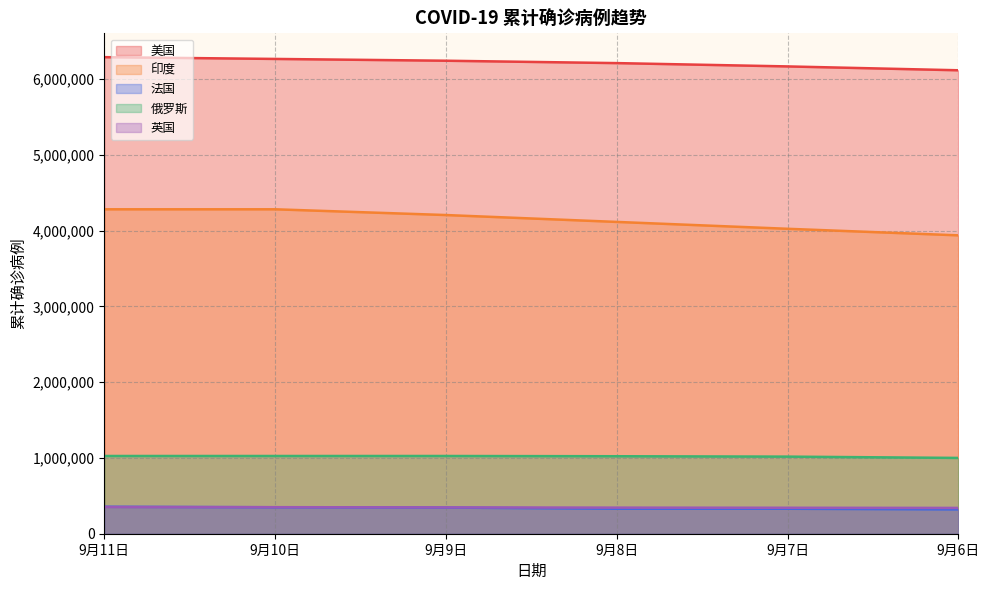

What is the total value across all series at 9月6日?

11712843